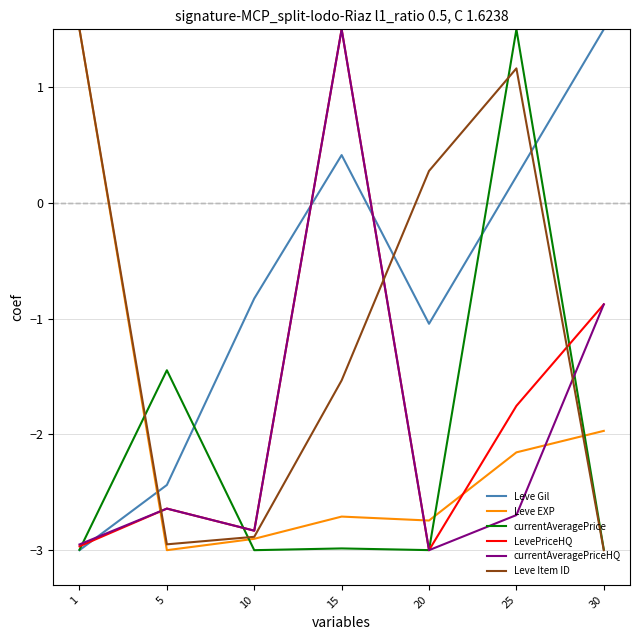

How many positive values does the LevePriceHQ series have?

1